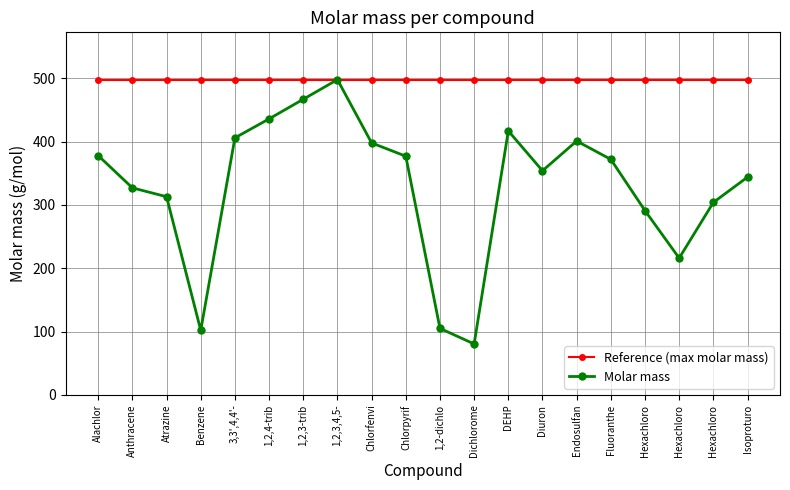

Rank the series by their maximum value, from lowest to highest.

Reference (max molar mass), Molar mass